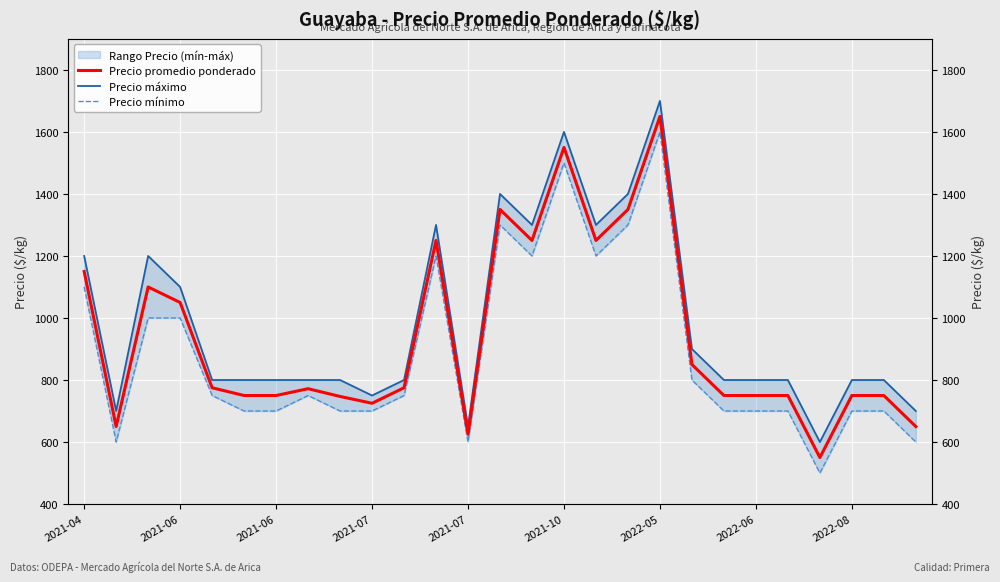

Which series changed the most between 23 and 24?

Precio promedio ponderado